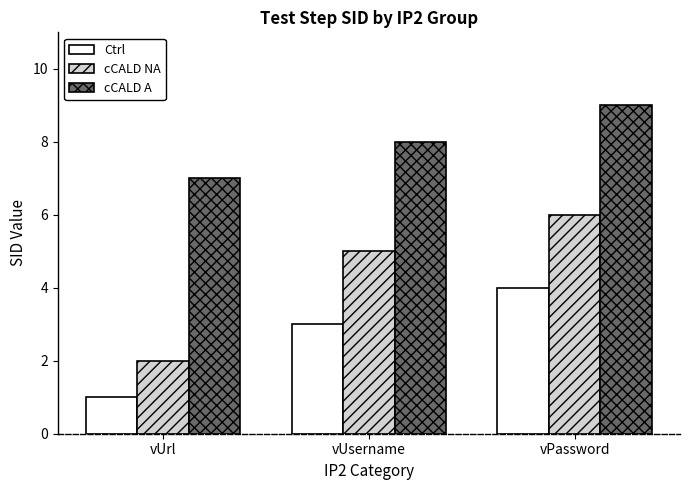

What is the maximum value shown in the chart?

9